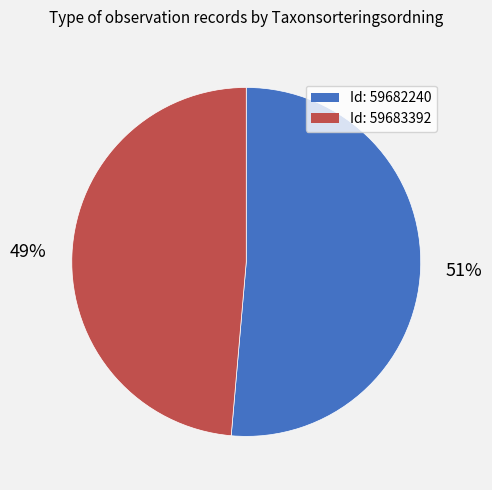

To the nearest percent, what is the average slice percentage?

50%